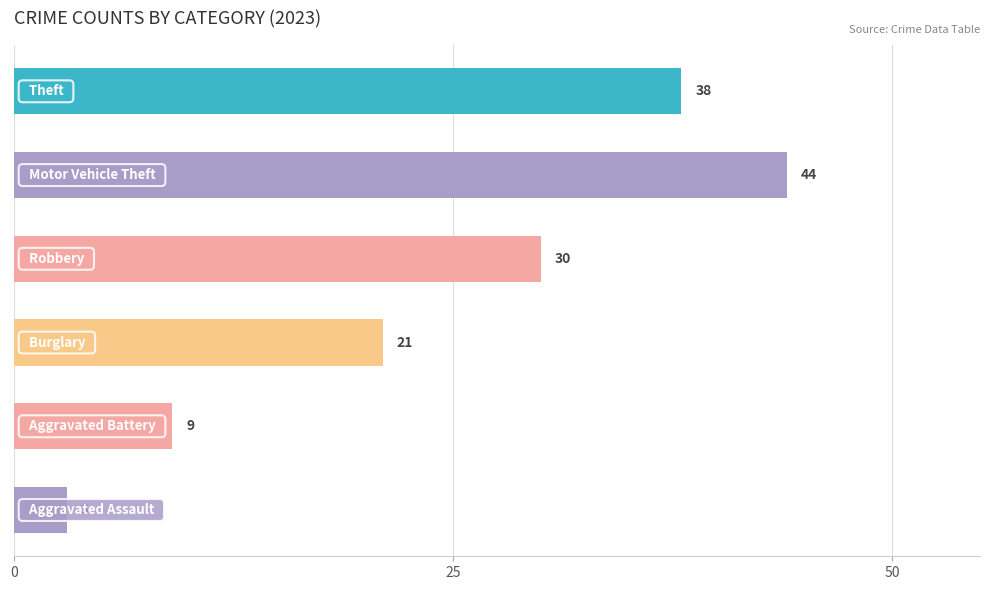

What is the sum of all values?

145